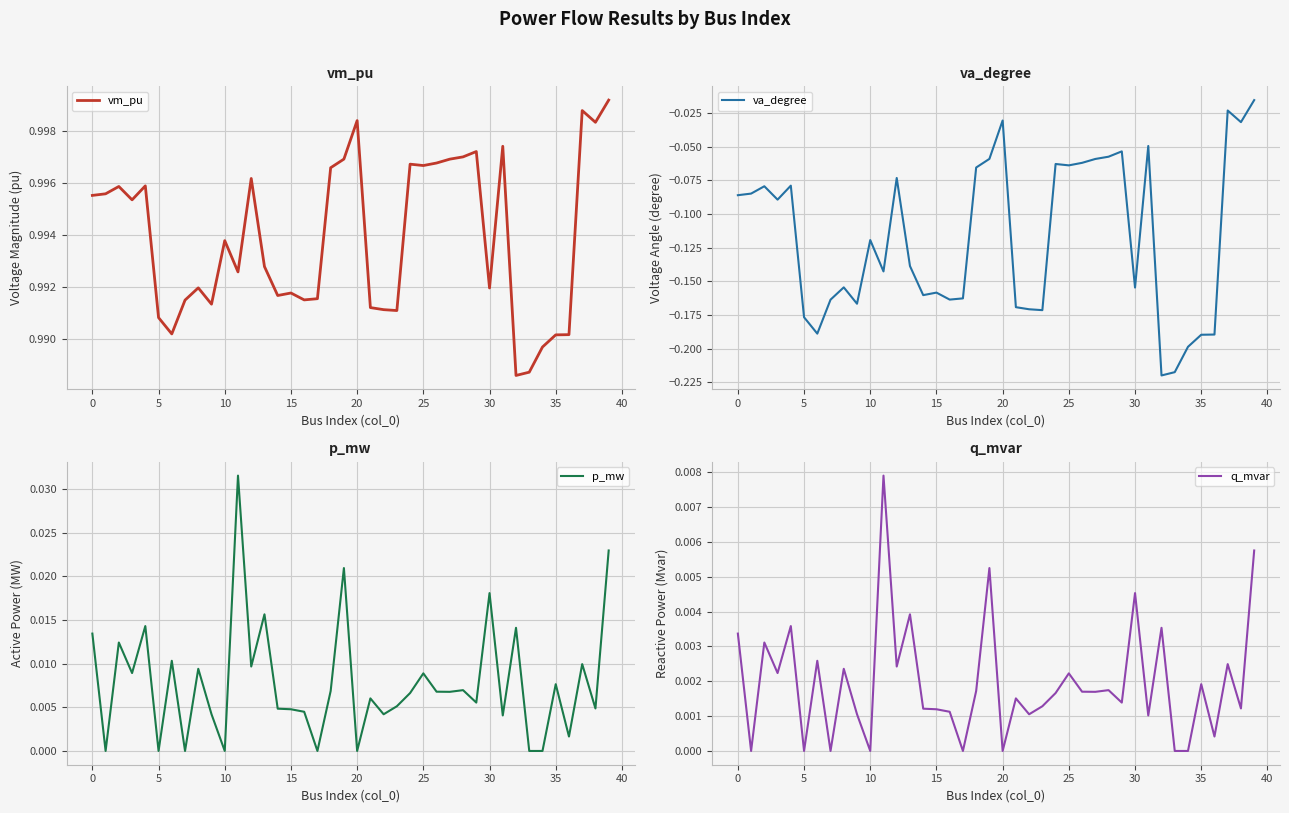

How many interior local peaks does the vm_pu series have?

11